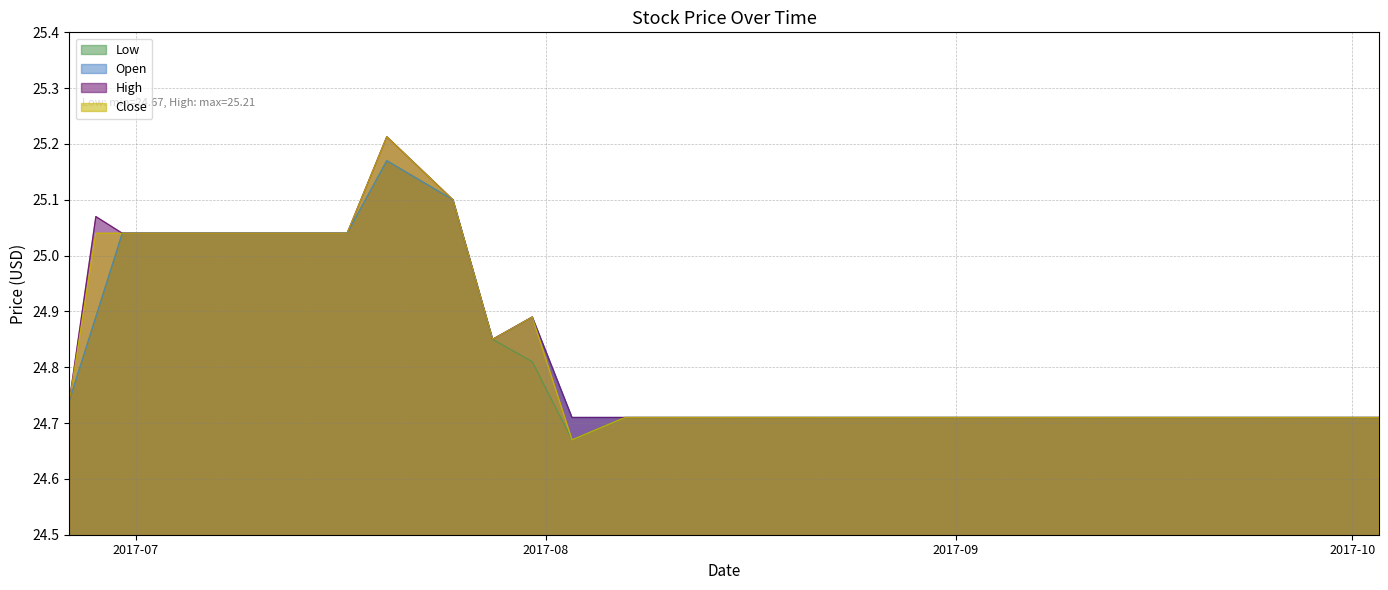

What is the difference between the Low values at 2017-06-30 and 2017-07-20?

0.1